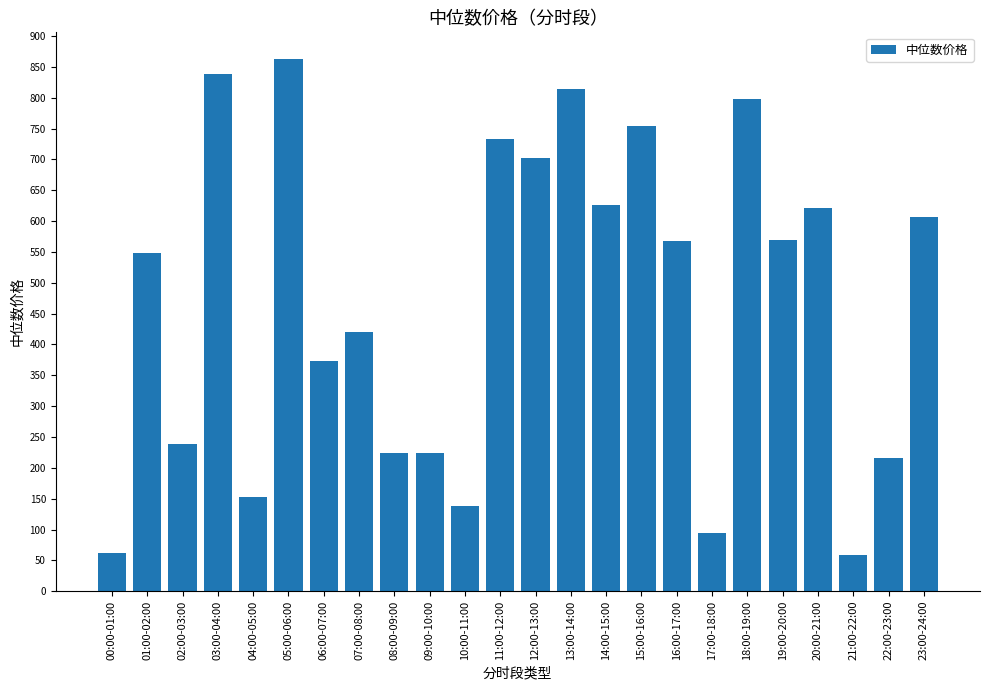

What is the difference between the values at 22:00-23:00 and 07:00-08:00?

204.3